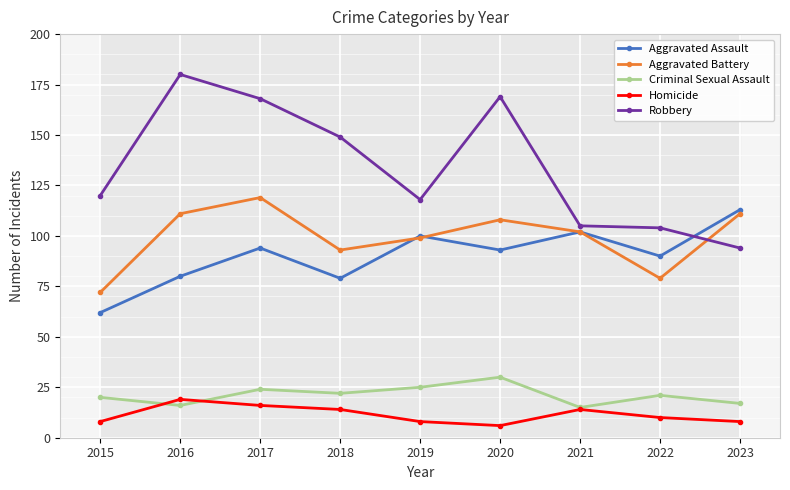

At which category does Criminal Sexual Assault reach its first local valley?

2016